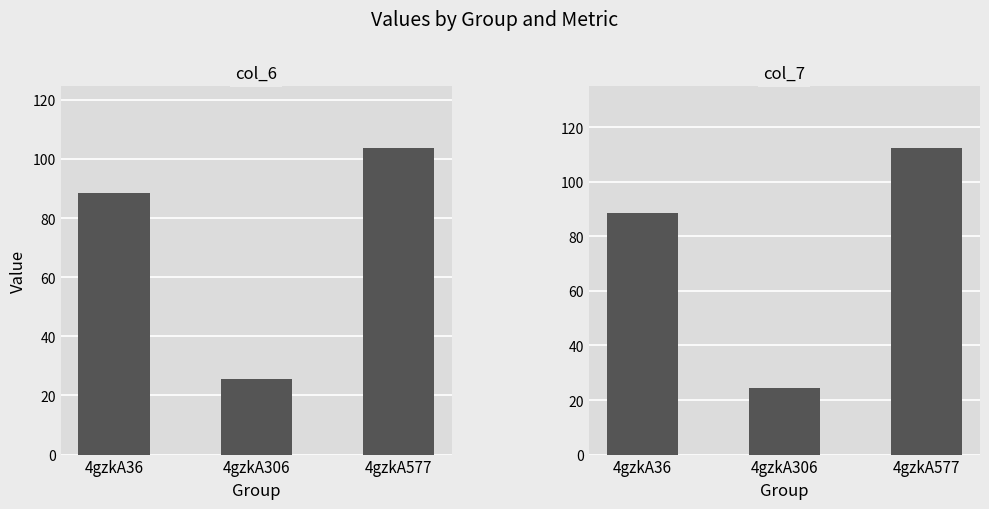

Which series has the widest spread of values?

col_7